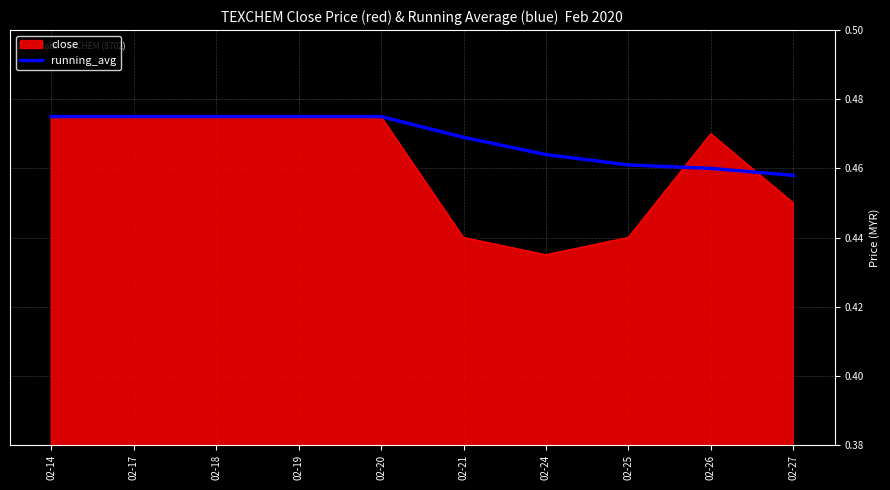

What is the total value across all series at 02-21?

0.9